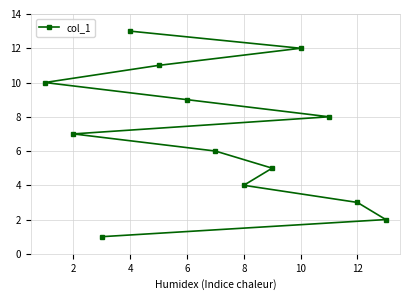

How many data points does each series have?

13